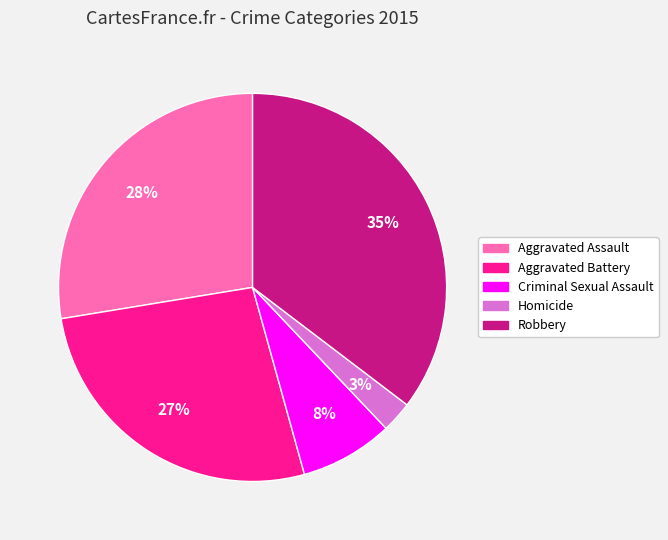

Count the number of slices in the pie.

5